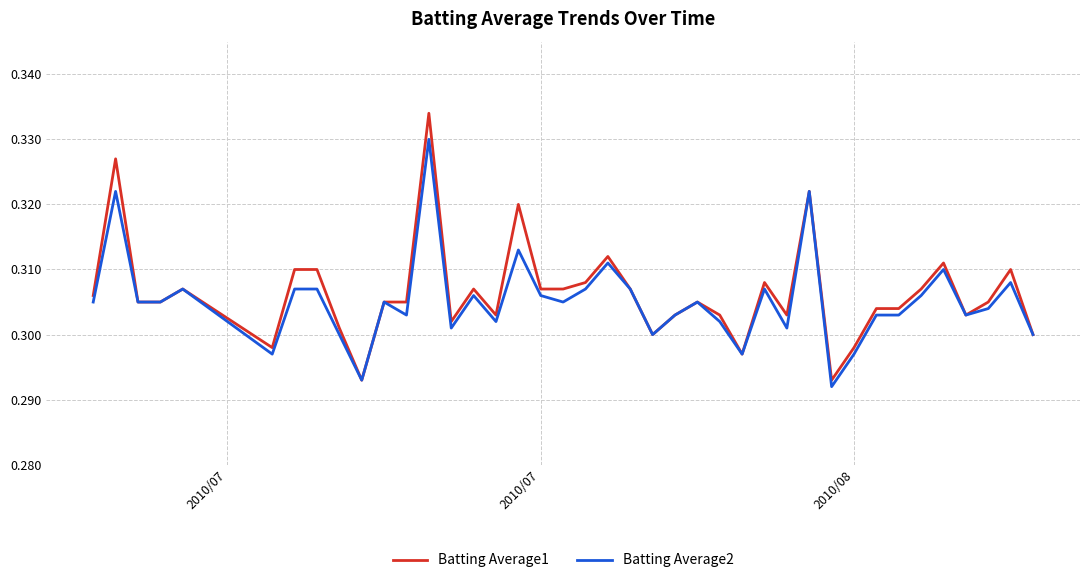

Which series has the widest spread of values?

Batting Average1